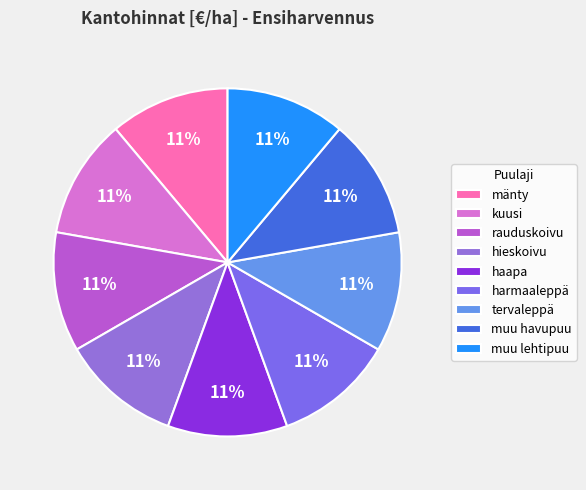

Count the number of slices in the pie.

9